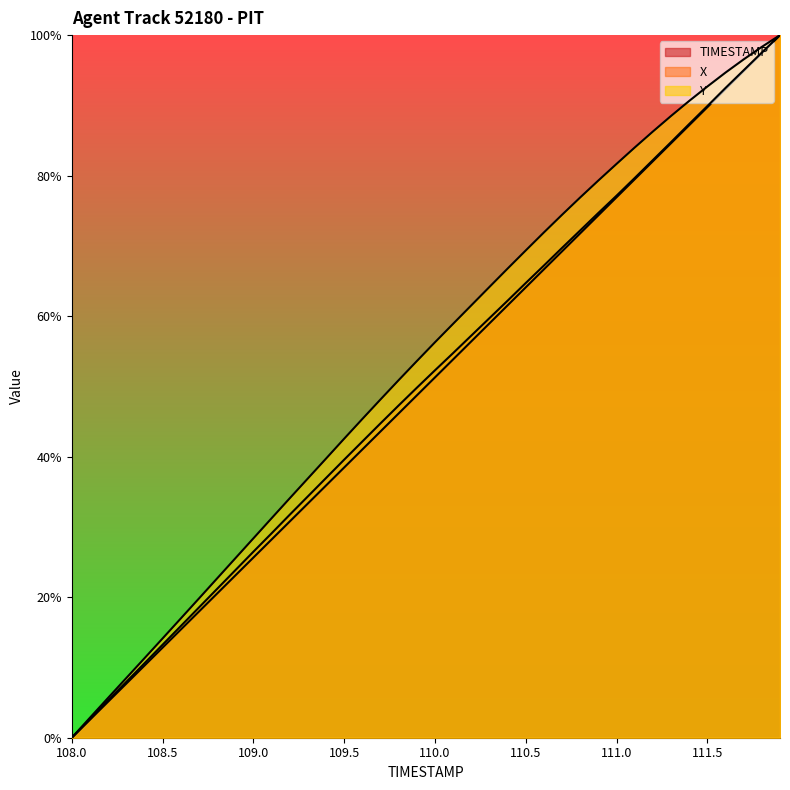

Which series has the largest total across all categories?

Y